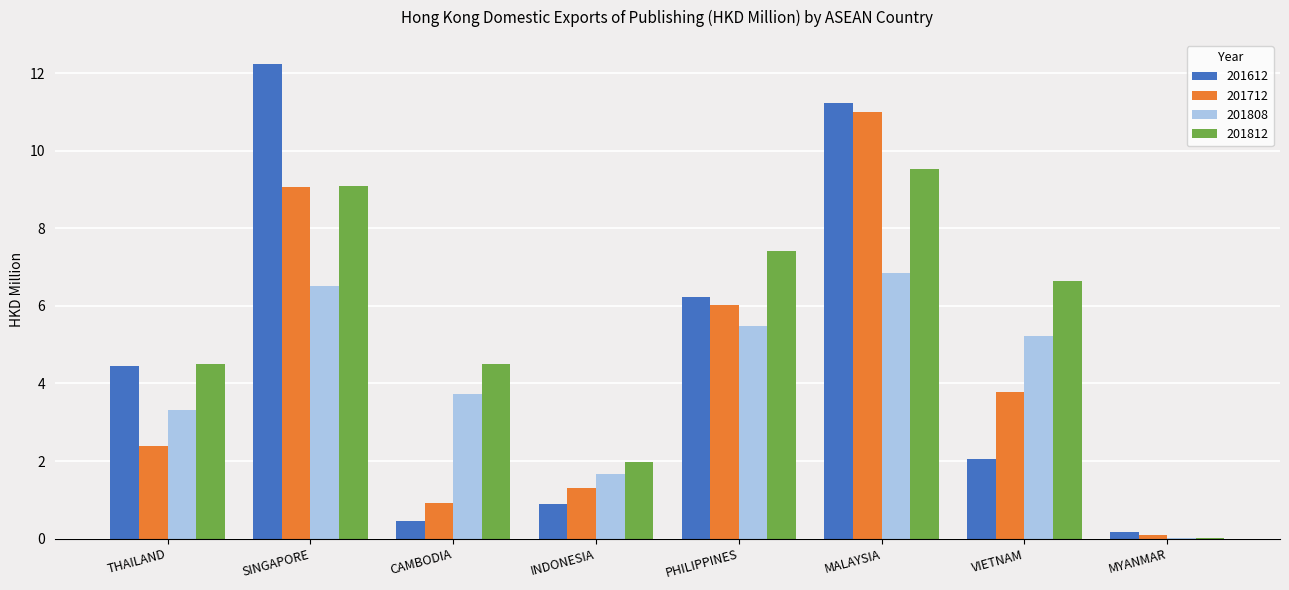

Is the value of 201812 at CAMBODIA greater than the value of 201612 at MYANMAR?

Yes